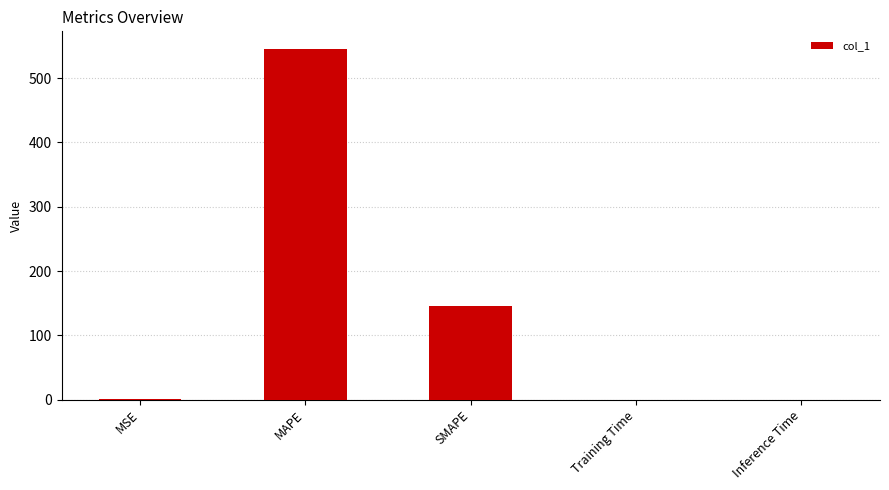

Are the bars horizontal?

No